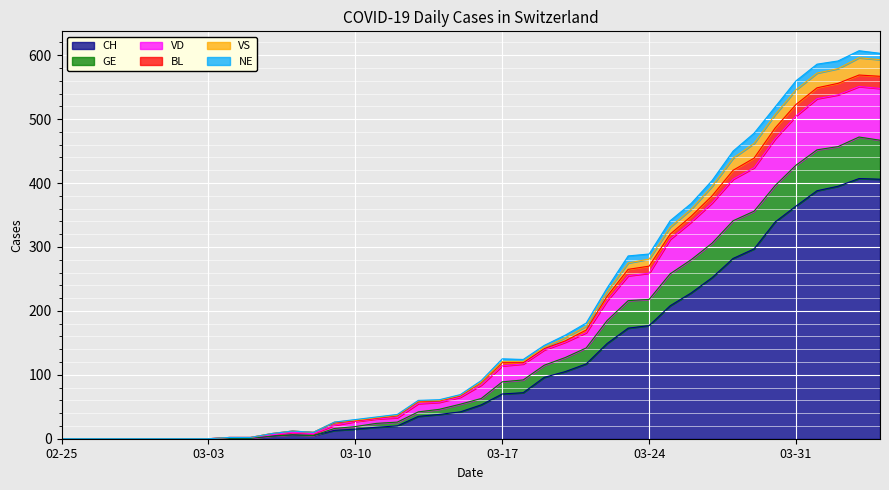

What are all the series names shown in the legend?

CH, GE, VD, BL, VS, NE